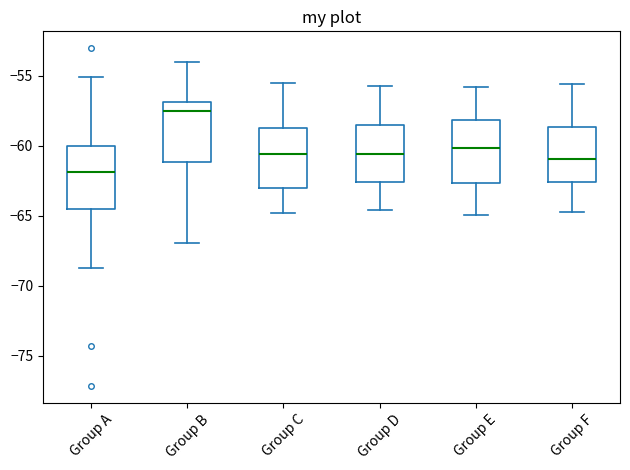

Which box's median line is the highest?

Group B